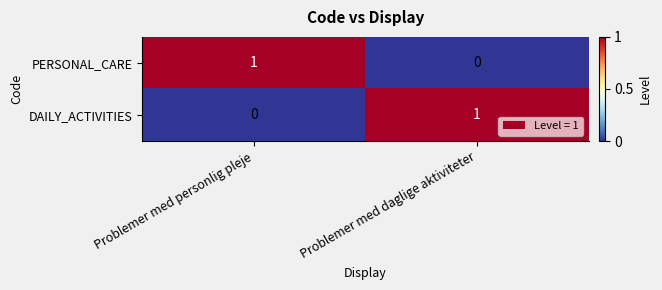

Rank the series at Problemer med personlig pleje from lowest to highest value.

DAILY_ACTIVITIES, PERSONAL_CARE